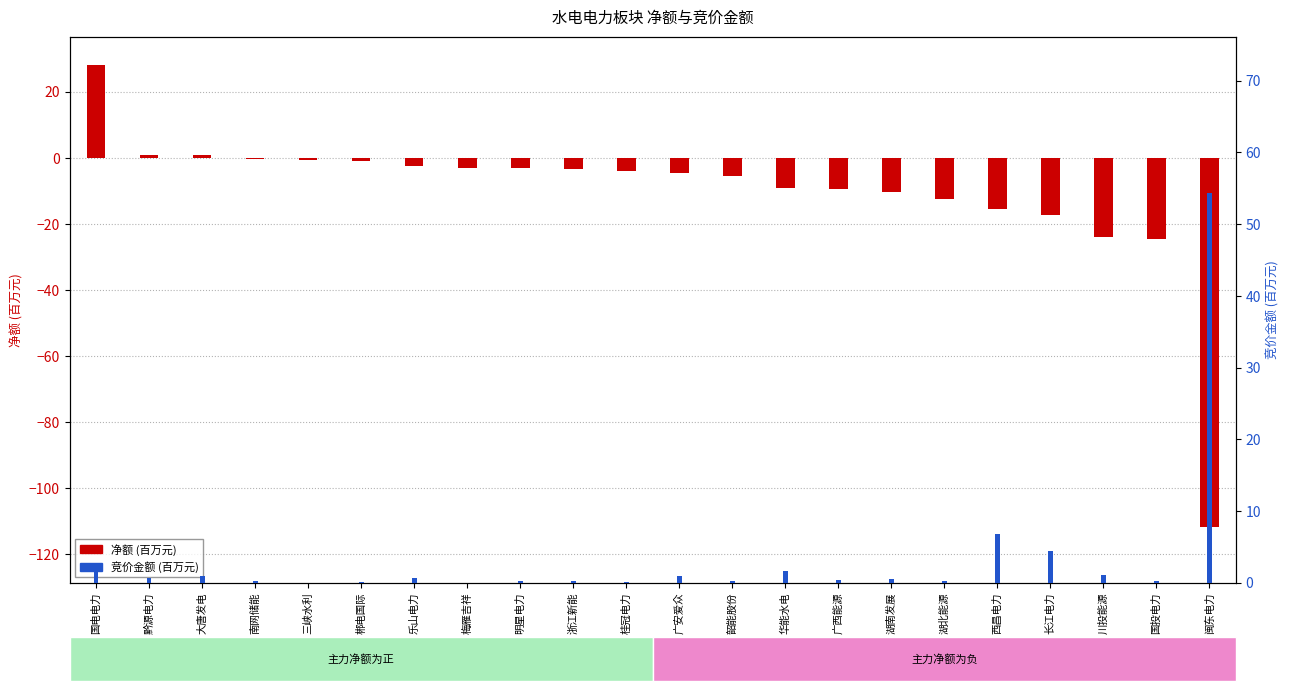

Is it true that 净额(百万) equals 0.9 at 黔源电力?

True